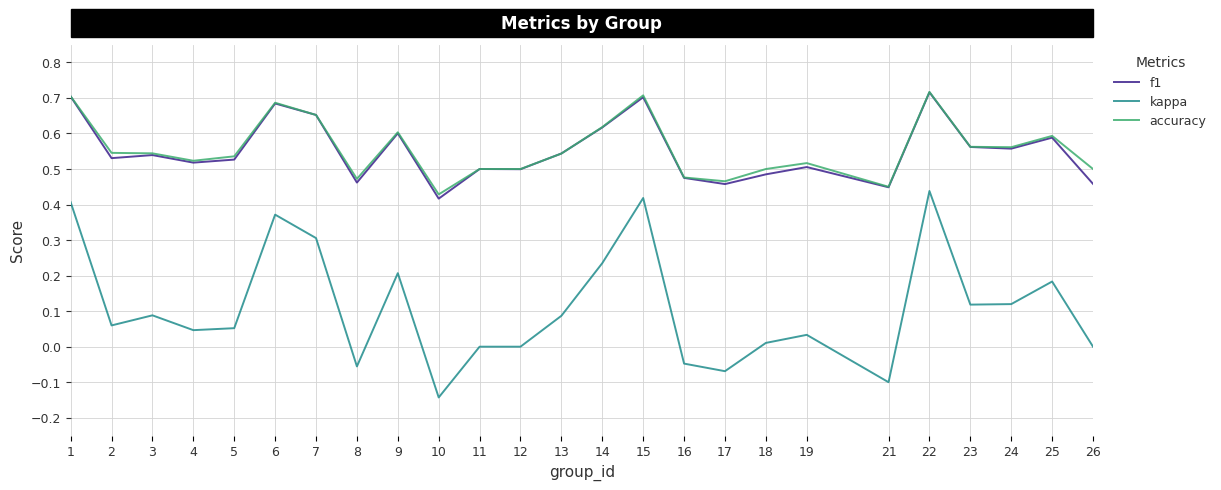

Which series has the widest spread of values?

kappa